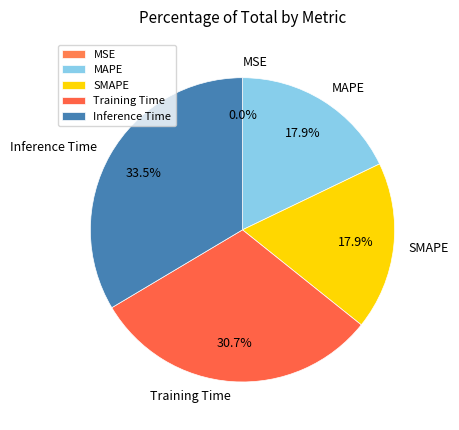

How much of the chart is everything except MAPE?

82.1%